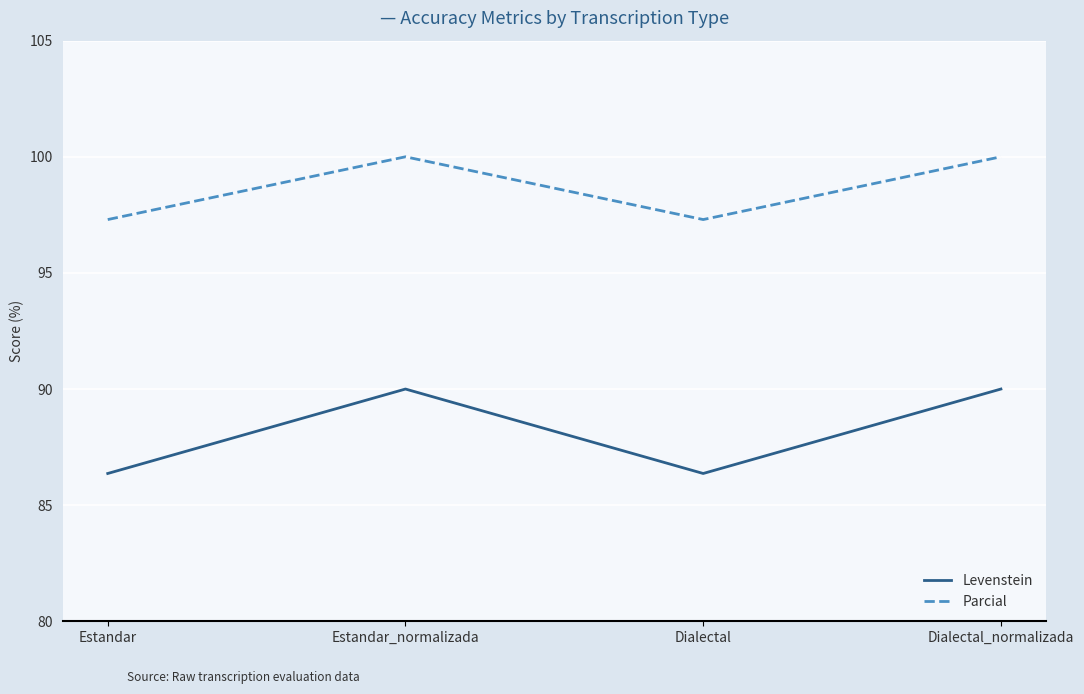

Which series has the widest spread of values?

Levenstein